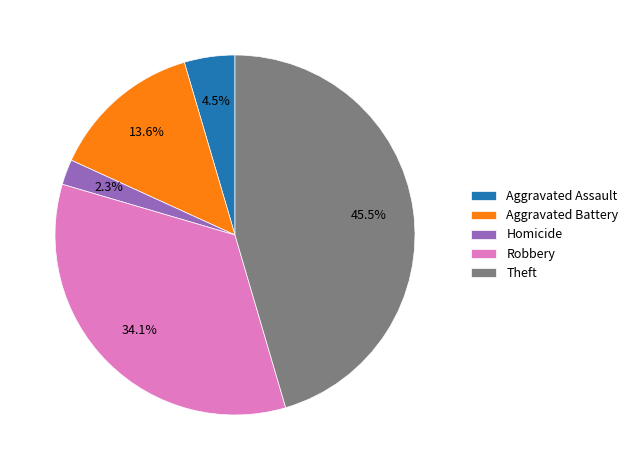

Which slice is the smallest?

Homicide